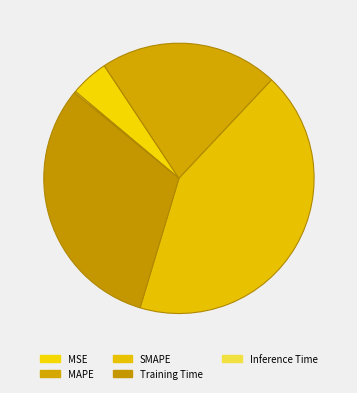

Does Training Time represent more than half of the total?

No